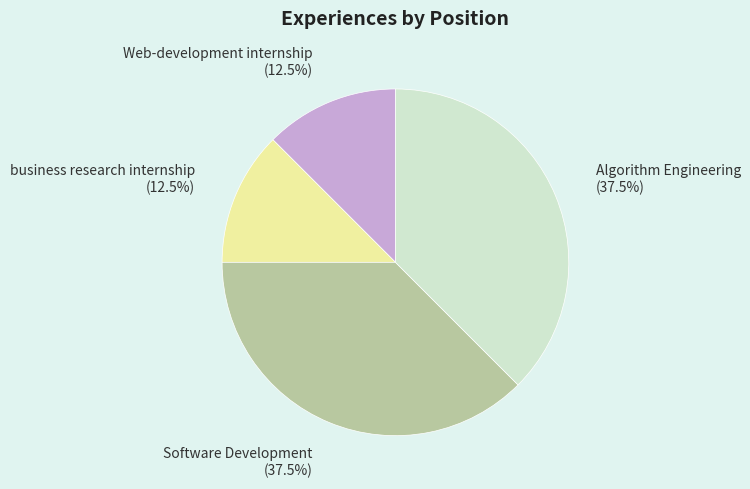

Approximately how many times larger is the value at Web-development internship compared to business research internship?

1.0